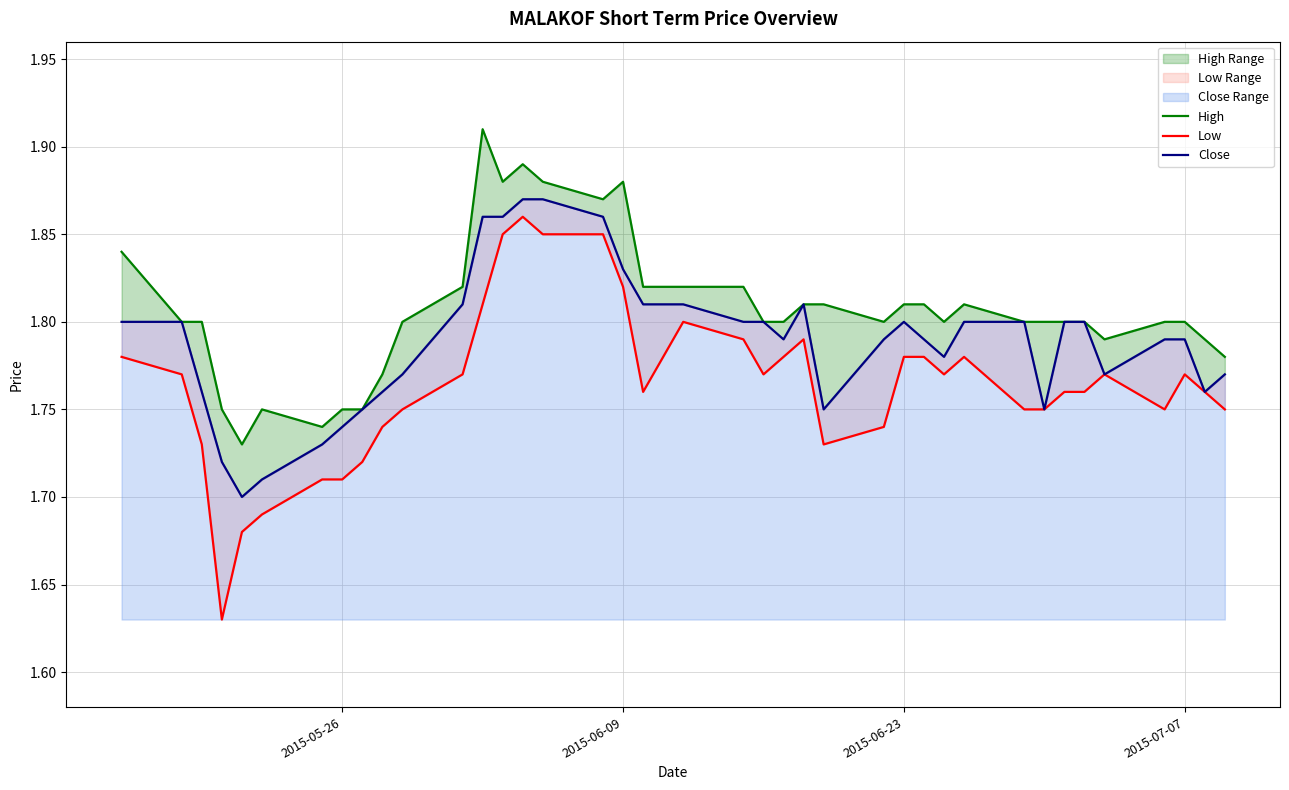

True or false: Low and High intersect in this chart.

False